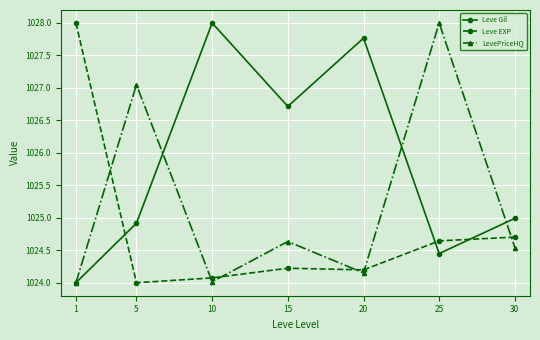

What is the maximum value shown in the chart?

1028.0